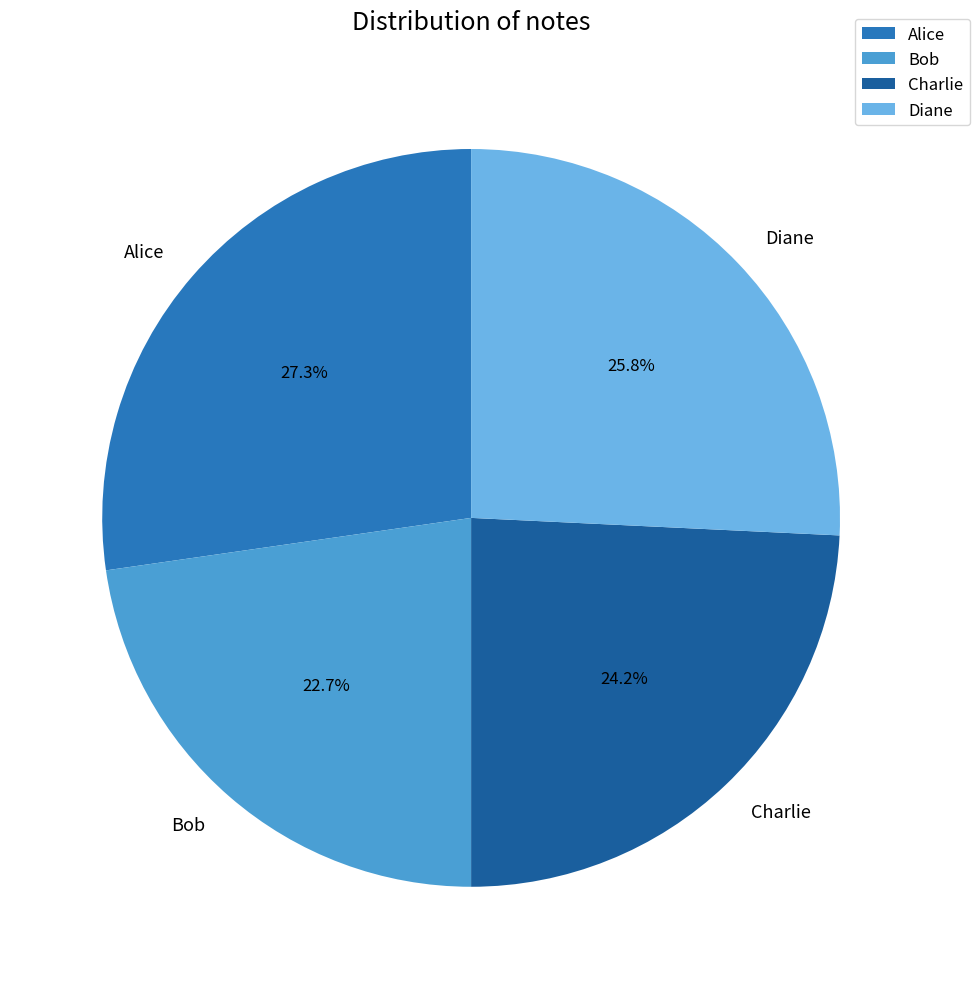

True or false: Charlie accounts for 24% of the total.

True